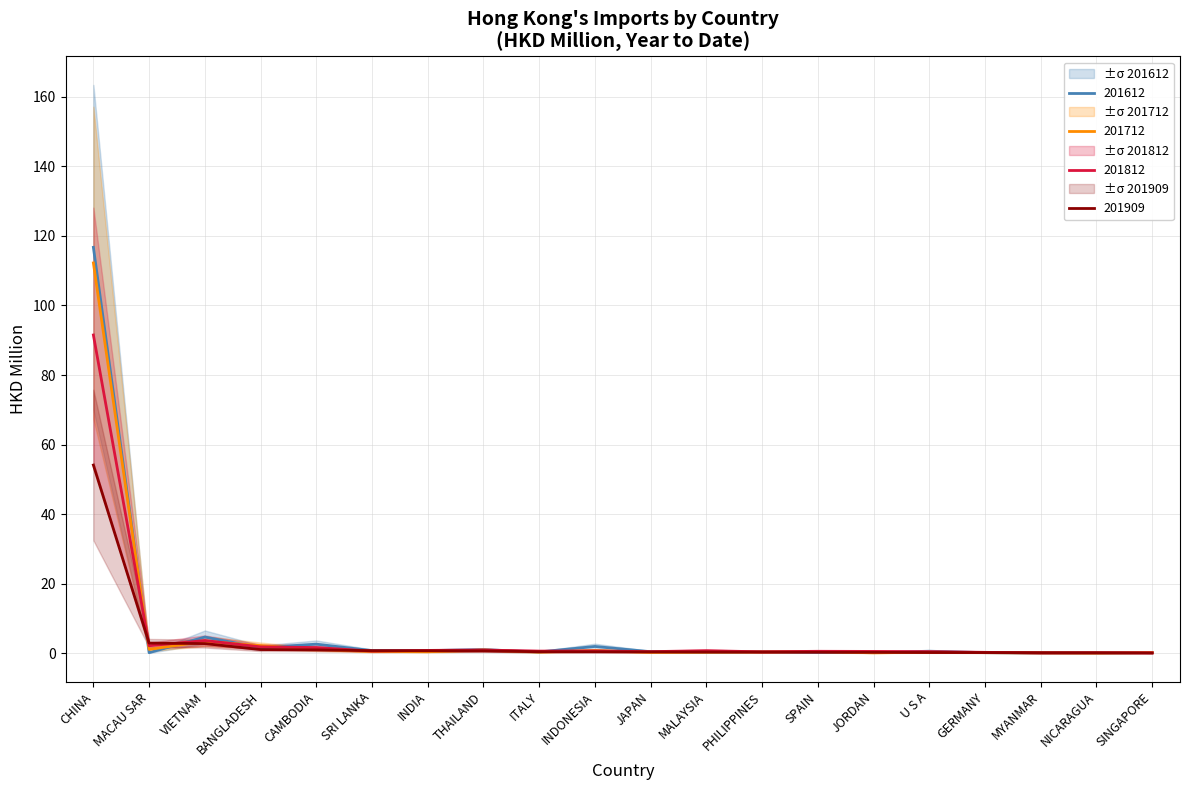

How many series are shown in this chart?

4